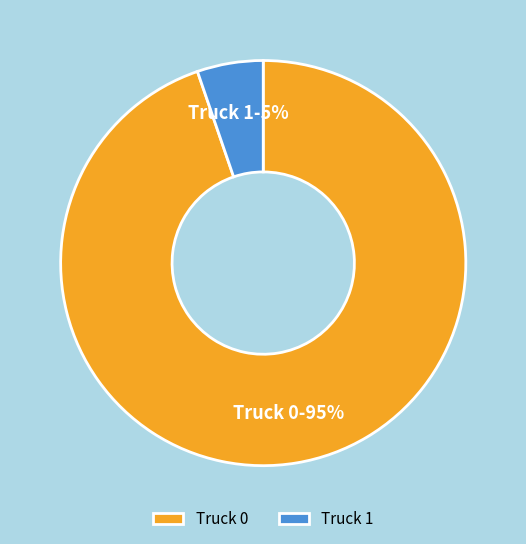

To the nearest percent, what is the average slice percentage?

50%